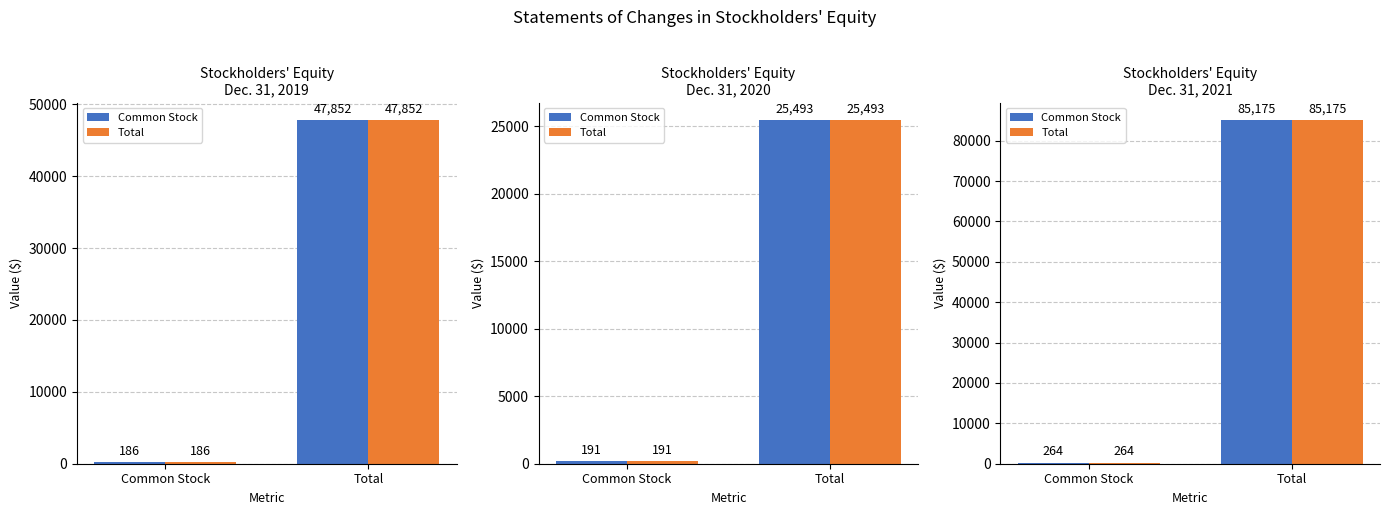

What are all the series names shown in the legend?

Common Stock, Total